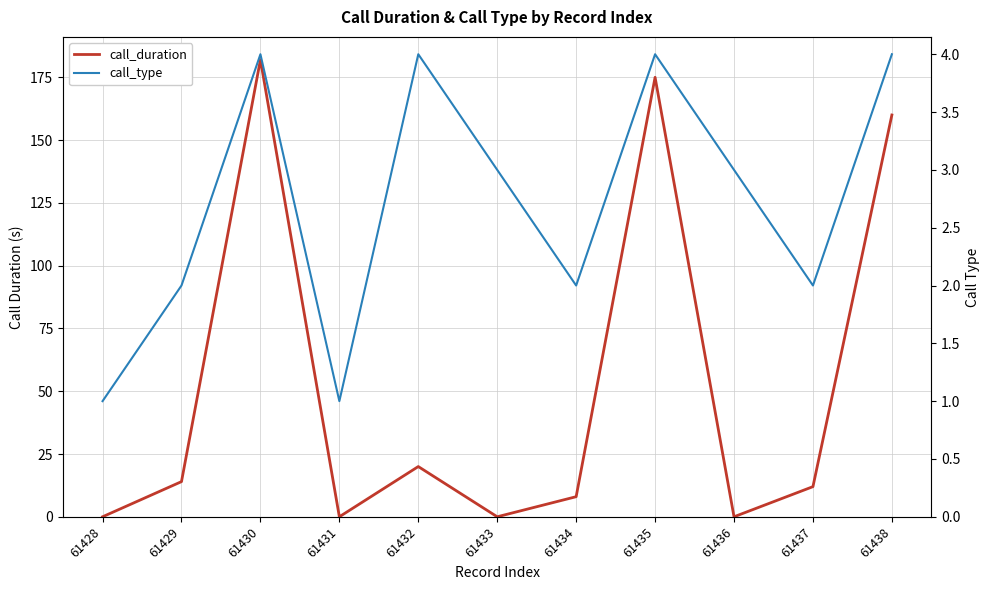

At which label does call_duration reach its peak?

61430